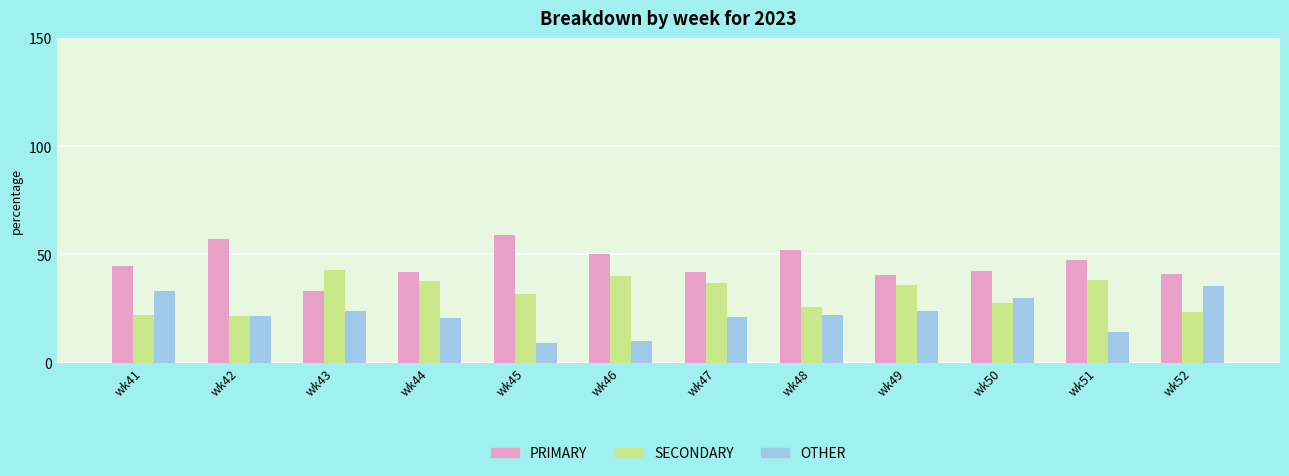

What is the spread (max minus min) of values at wk44?

20.8